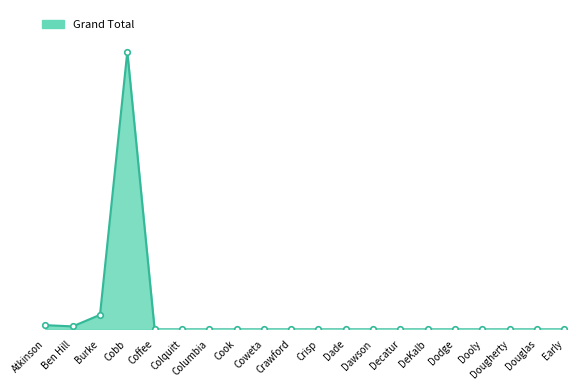

Does the chart have visible grid lines?

No